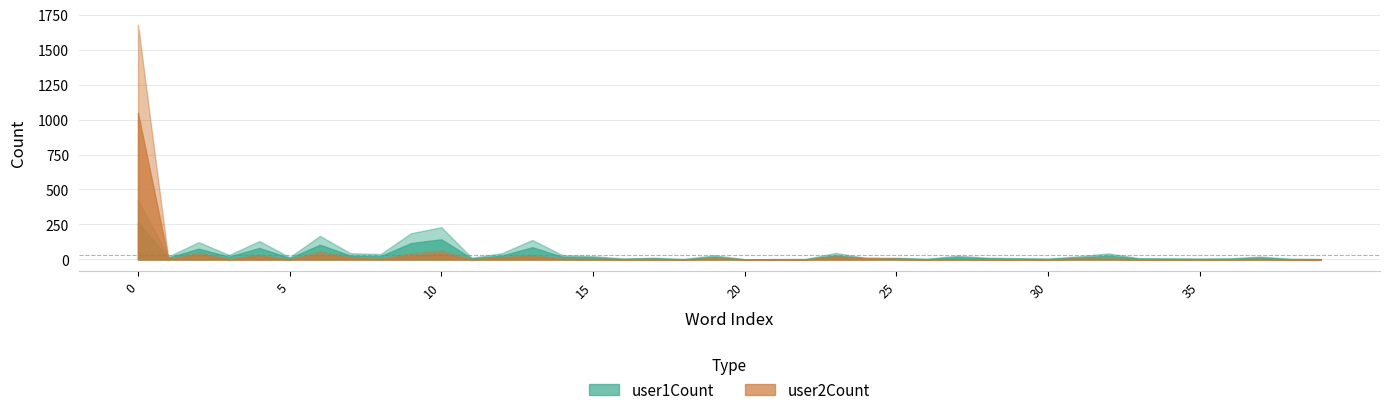

Reading left to right, transcribe all the data shown in this chart.

user1Count: 0=264	1=13	2=77	3=20	4=82	5=10	6=105	7=28	8=24	9=117	10=144	11=8	12=28	13=87	14=19	15=15	16=4	17=8	18=2	19=19	20=1	21=2	22=2	23=29	24=7	25=8	26=3	27=17	28=8	29=6	30=4	31=14	32=27	33=6	34=5	35=4	36=5	37=13	38=3	39=2
user2Count: 0=1049	1=2	2=31	3=2	4=21	5=0	6=36	7=11	8=3	9=27	10=40	11=1	12=11	13=19	14=4	15=3	16=2	17=2	18=0	19=7	20=1	21=1	22=0	23=15	24=8	25=4	26=0	27=0	28=2	29=0	30=0	31=5	32=5	33=1	34=0	35=0	36=1	37=3	38=0	39=0